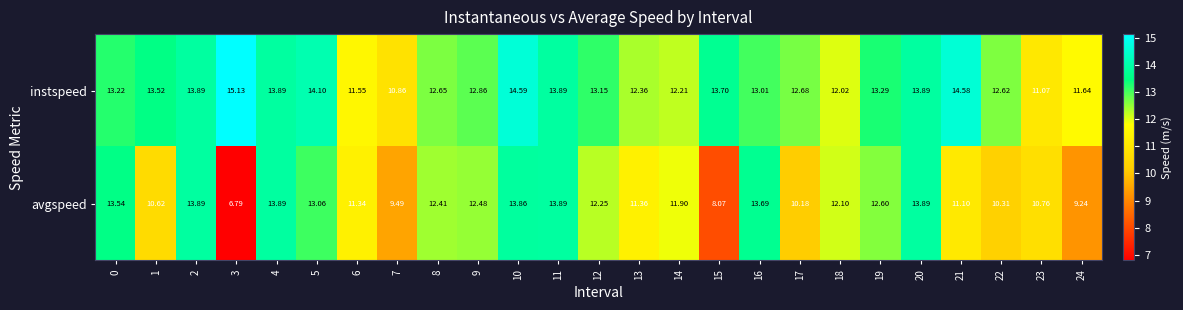

Rank the series by their maximum value, from lowest to highest.

avgspeed, instspeed